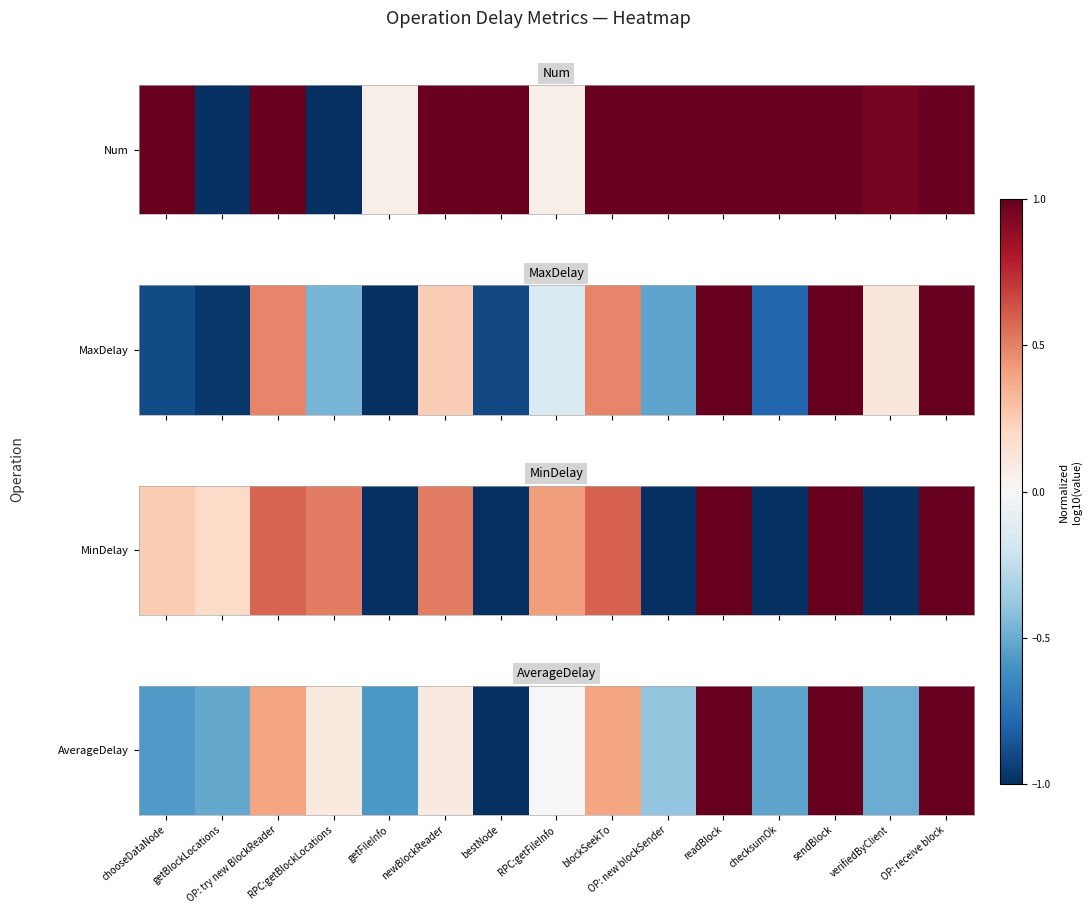

What is the difference between the second highest and minimum values?

2.0